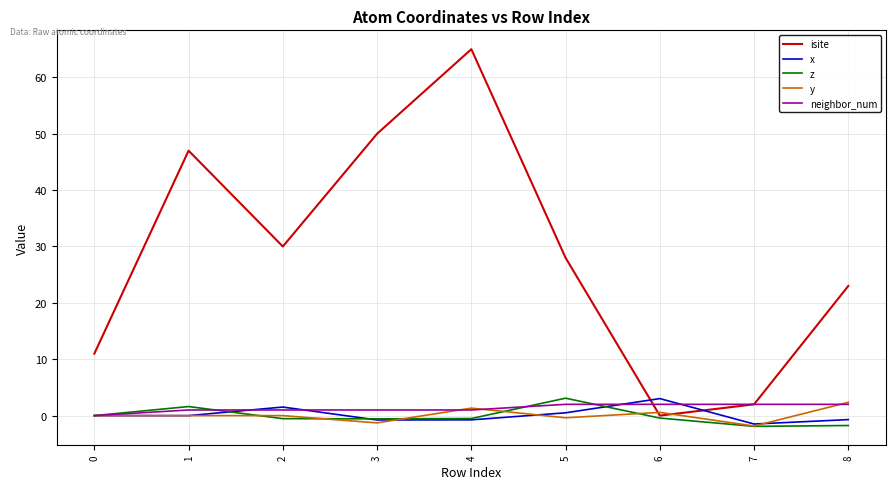

Which series has the largest total across all categories?

isite